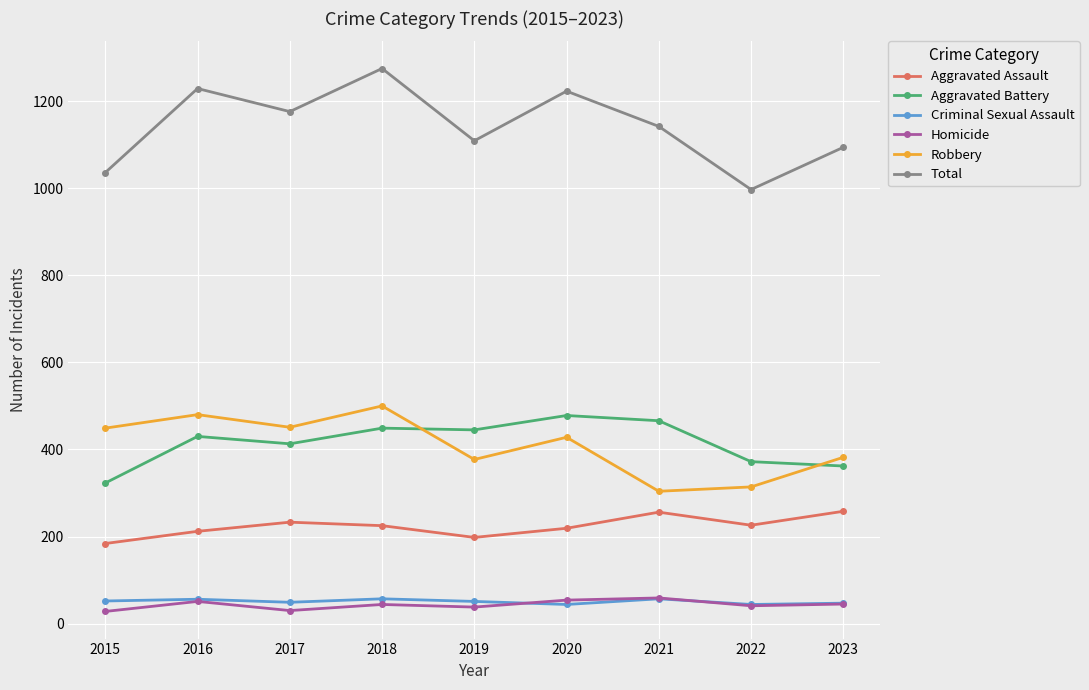

Which series has the largest total across all categories?

Total